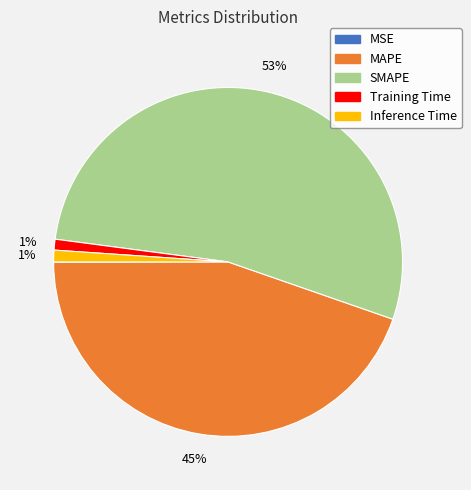

What is the majority slice?

SMAPE